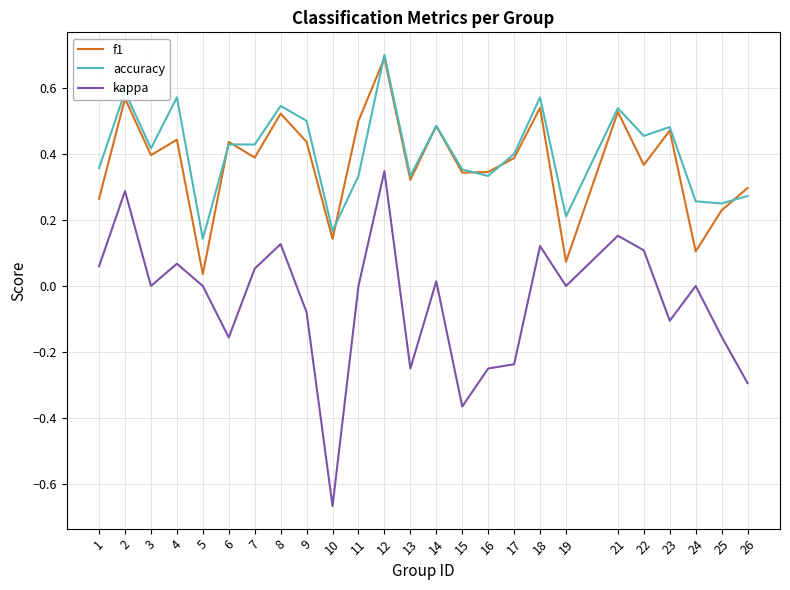

Where is the first local minimum for accuracy?

3